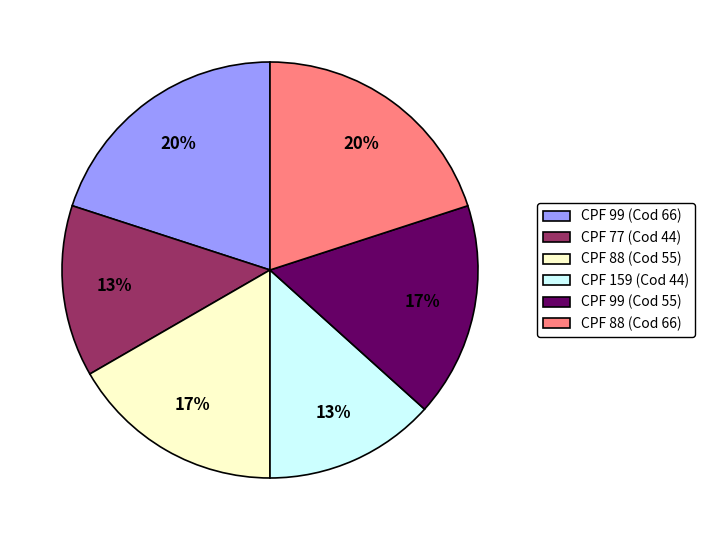

To the nearest percent, what portion does CPF 99 (Cod 55) represent?

17%